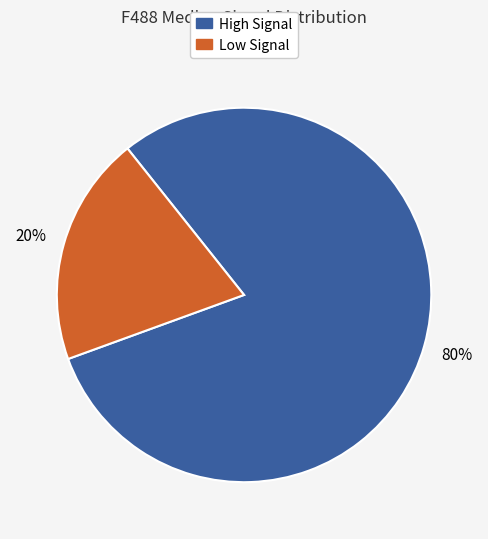

Which category has the smallest portion of the pie?

Low Signal